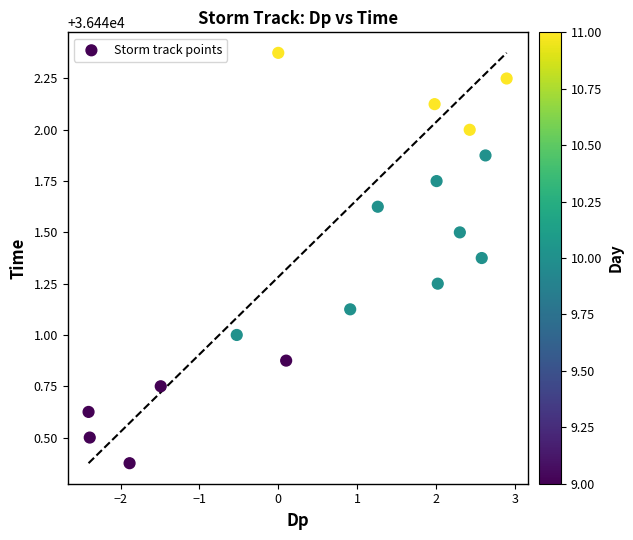

What is the range of Y values (max minus min)?

2.0